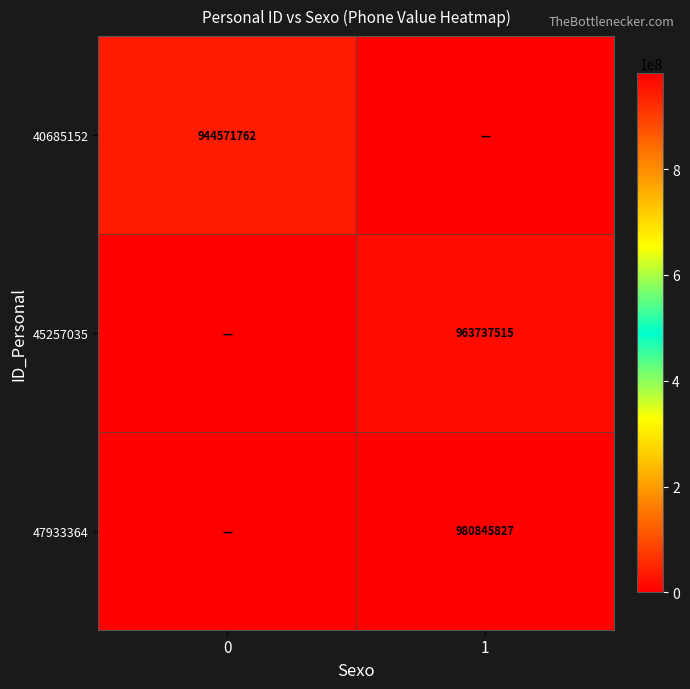

The 40685152 series shows 944571762 at 0. True or false?

True